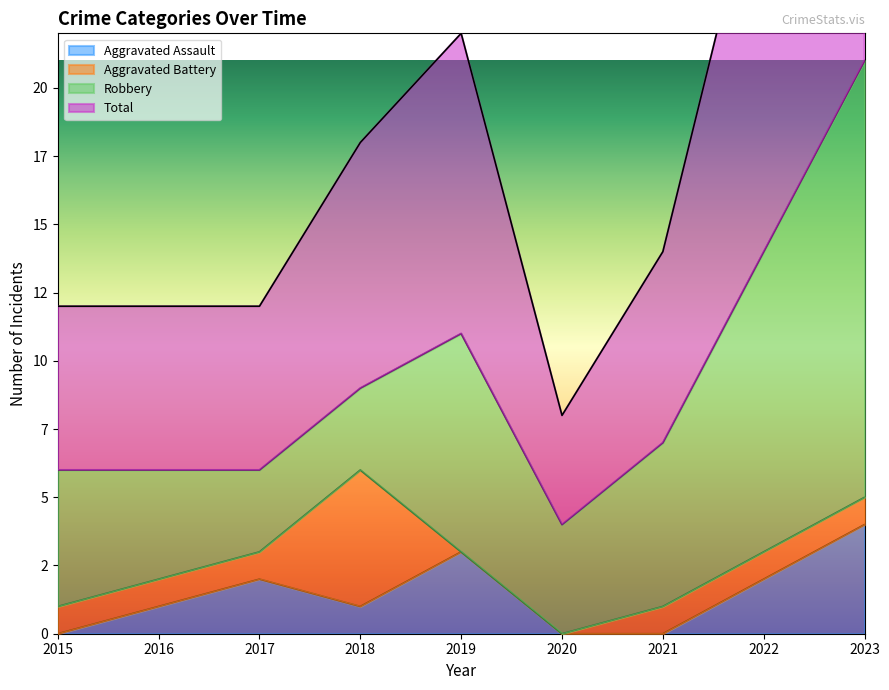

At which label does Total first exceed 14?

2018